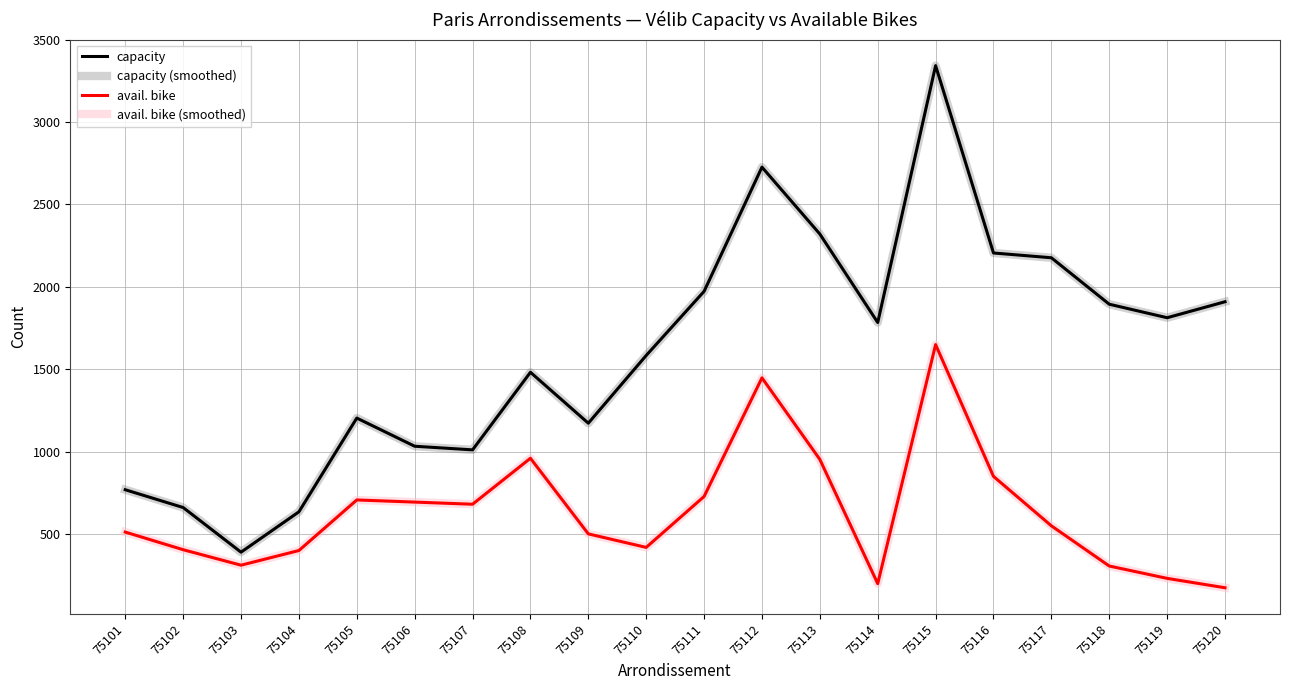

Does the chart display data point markers on the line(s)?

No